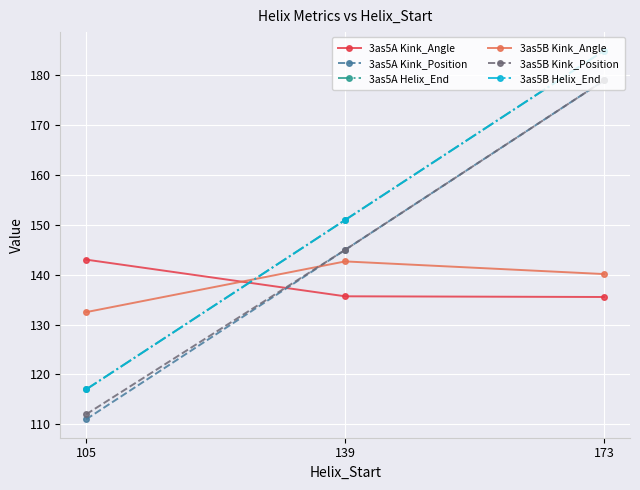

What is the difference between the second highest and minimum values in the 3as5A Helix_End series?

34.0